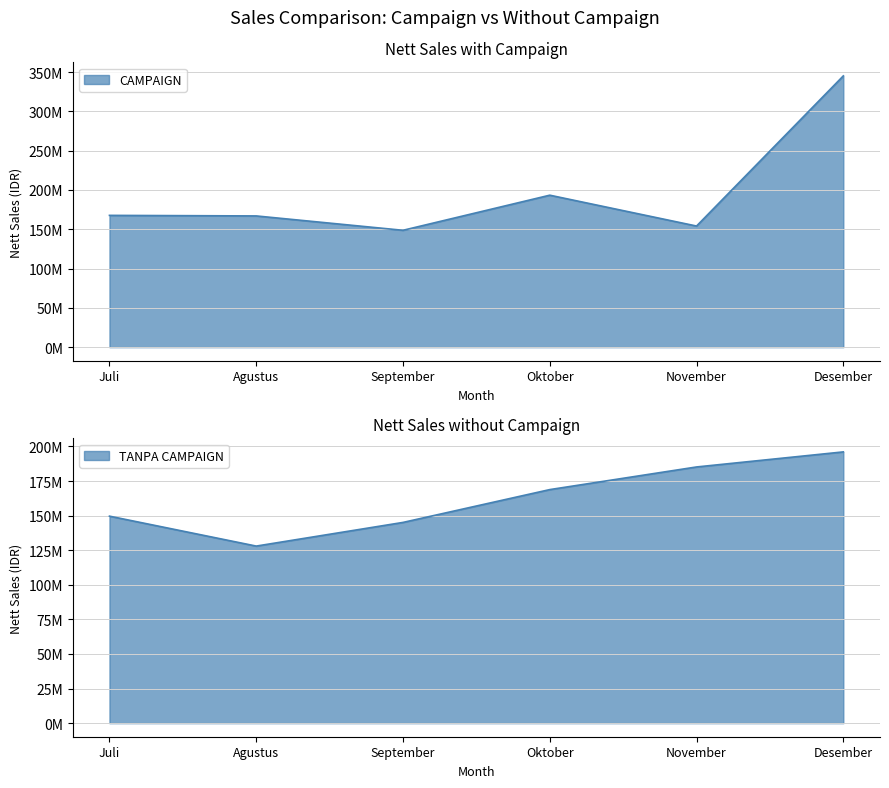

Which label corresponds to the largest value in the chart?

Desember